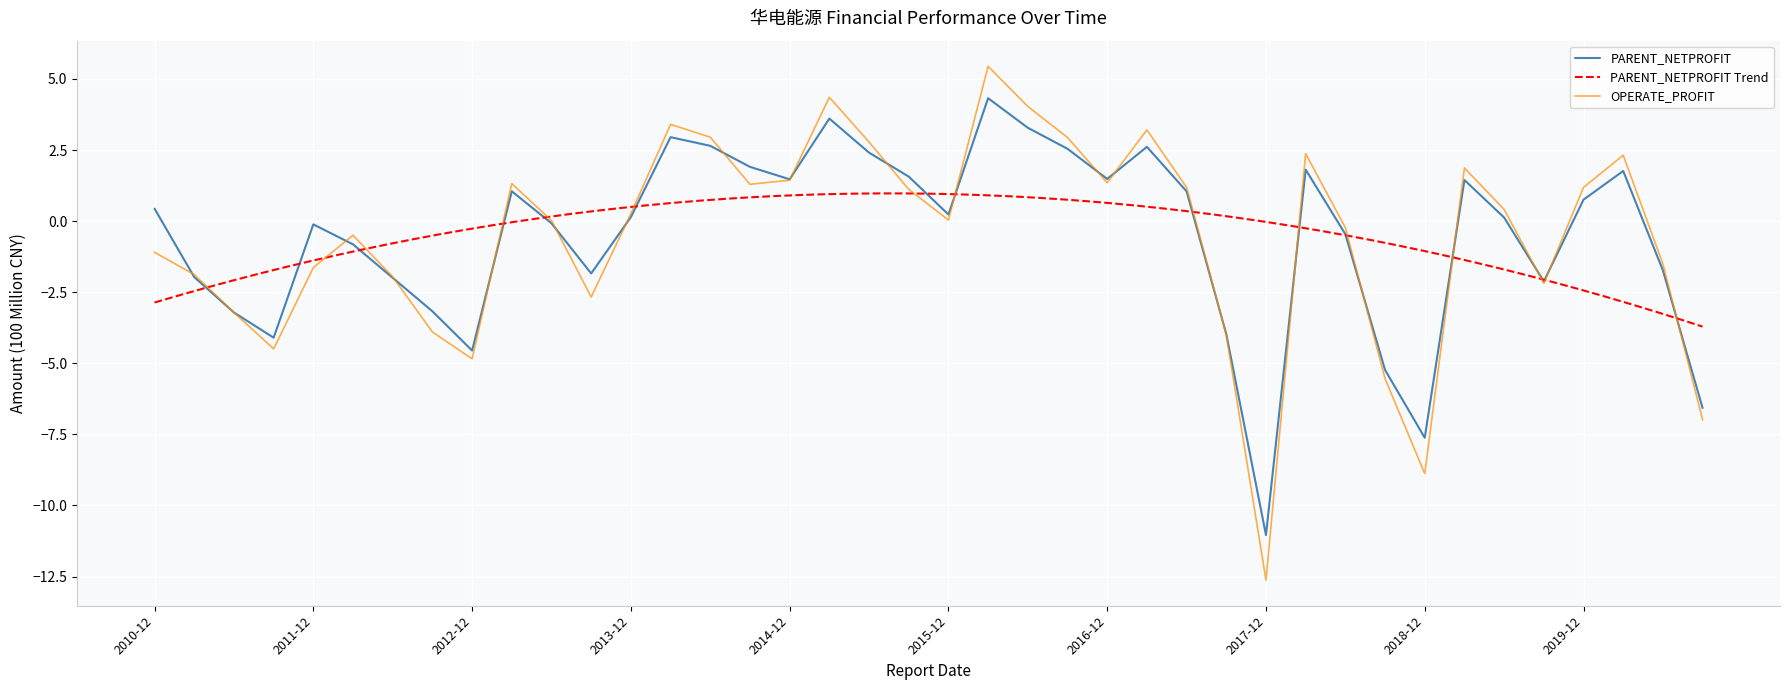

What is the highest value of the PARENT_NETPROFIT series?

4.3